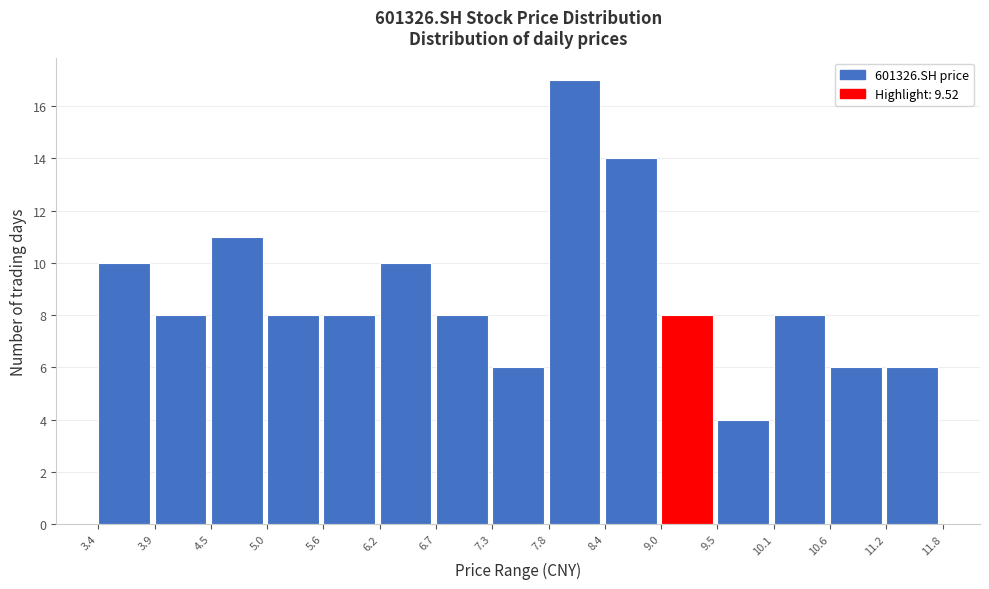

Which range on the x-axis has the tallest bar?

7.8 to 8.4